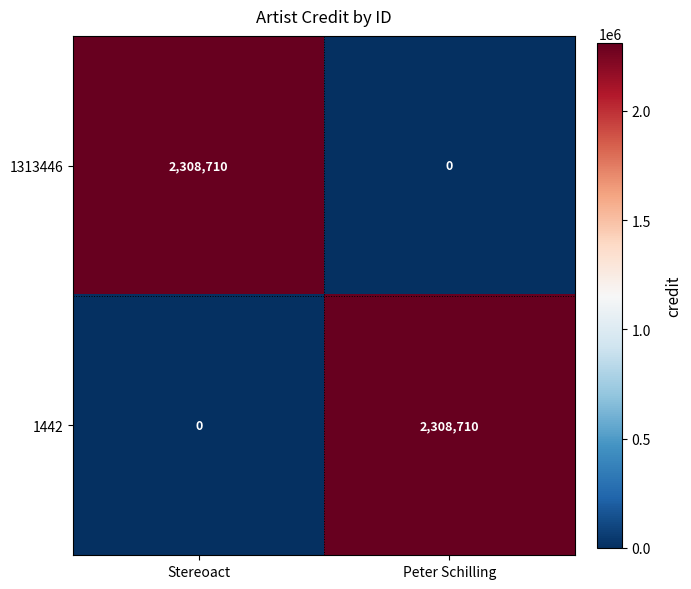

What is the total value across all series at Peter Schilling?

2308710